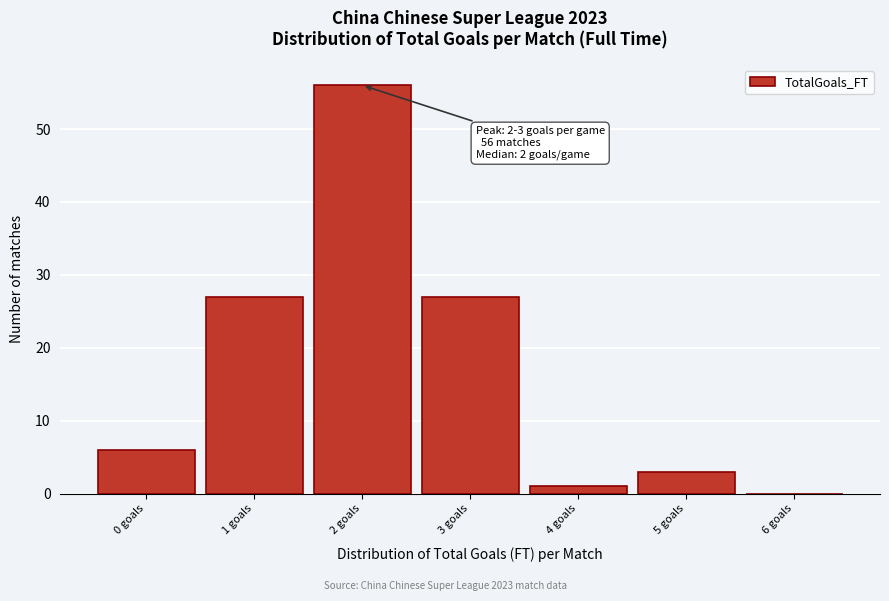

Reading right to left, transcribe all the data shown in this chart.

6 goals=0	5 goals=3	4 goals=1	3 goals=27	2 goals=56	1 goals=27	0 goals=6